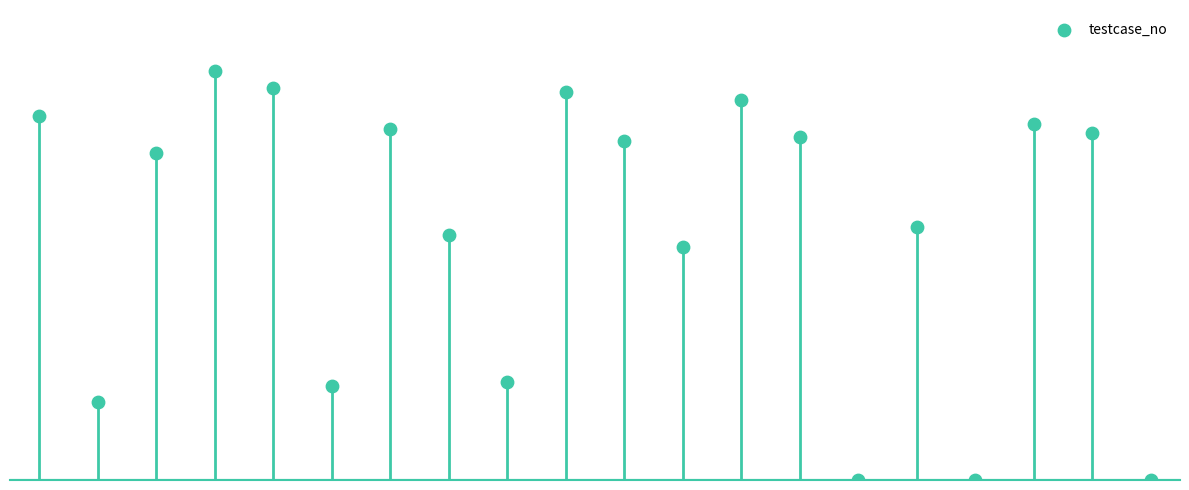

What is the change in value from 3 to 17?

-13